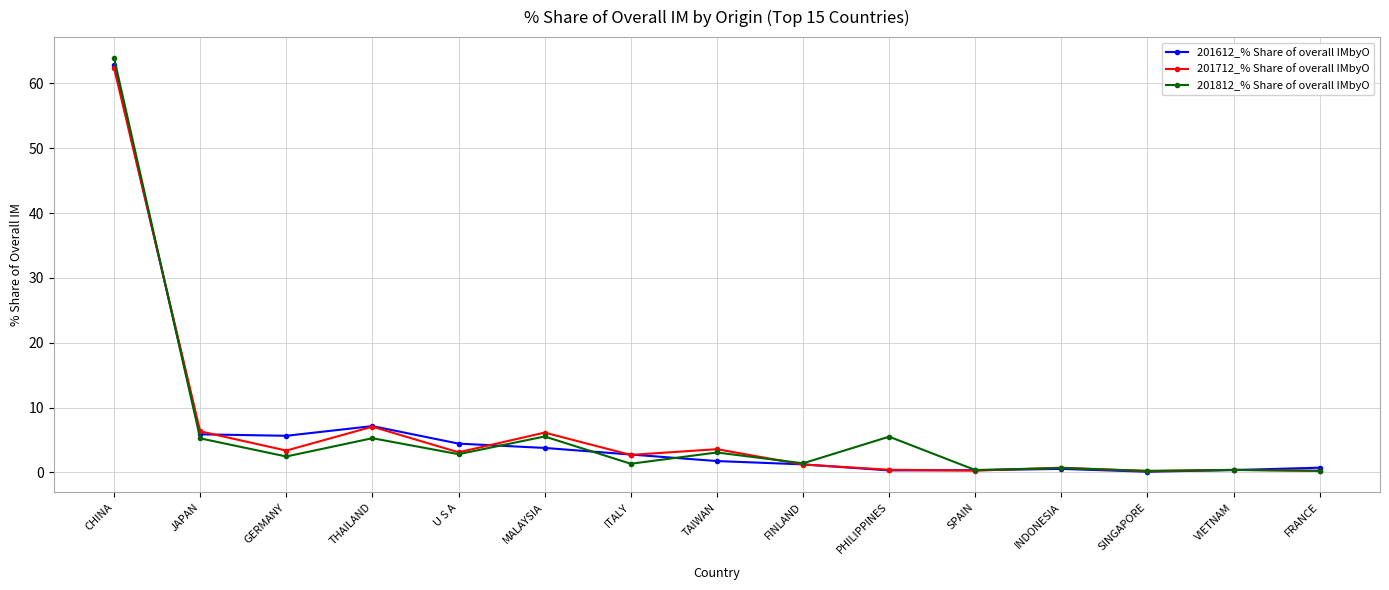

True or false: 201612_% Share of overall IMbyO and 201712_% Share of overall IMbyO intersect in this chart.

True